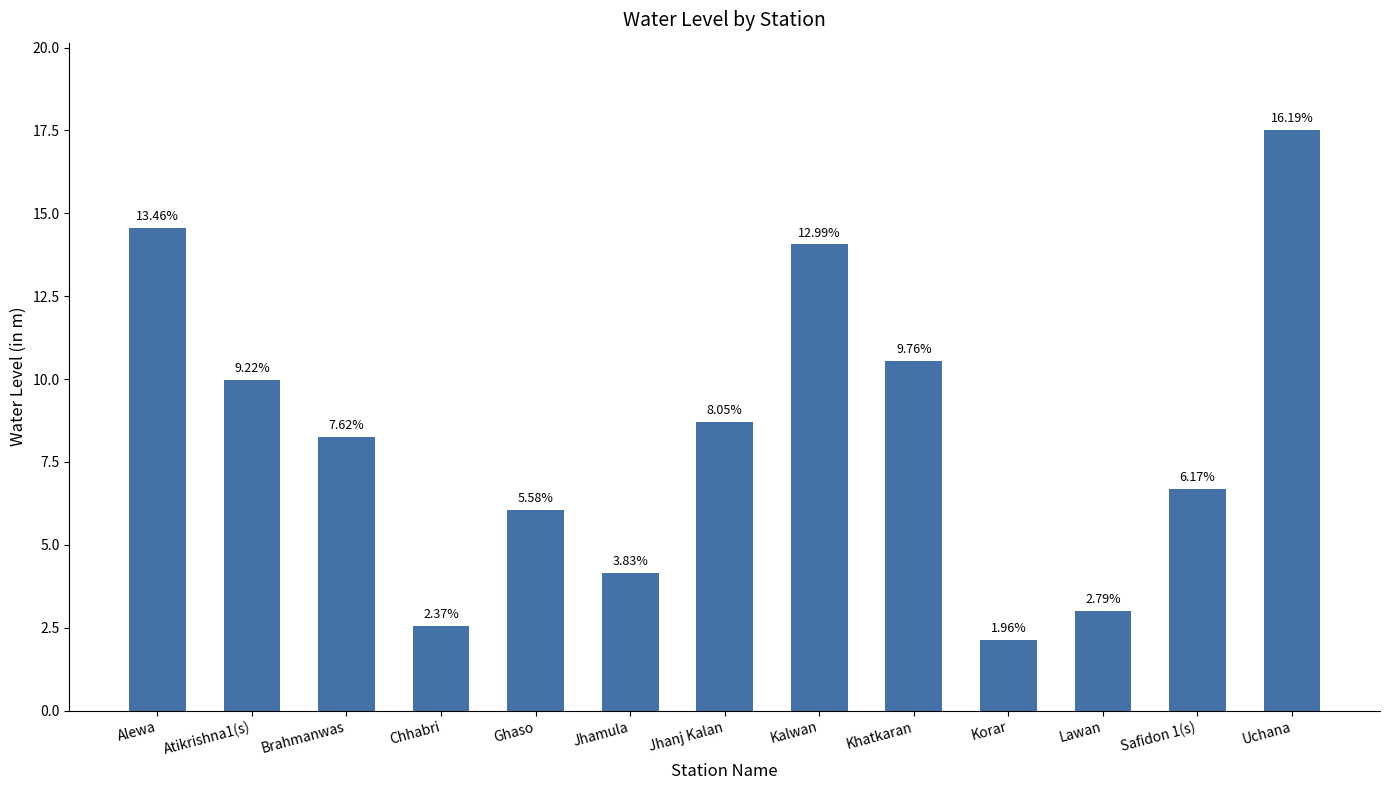

Which has a higher value, Khatkaran or Ghaso?

Khatkaran